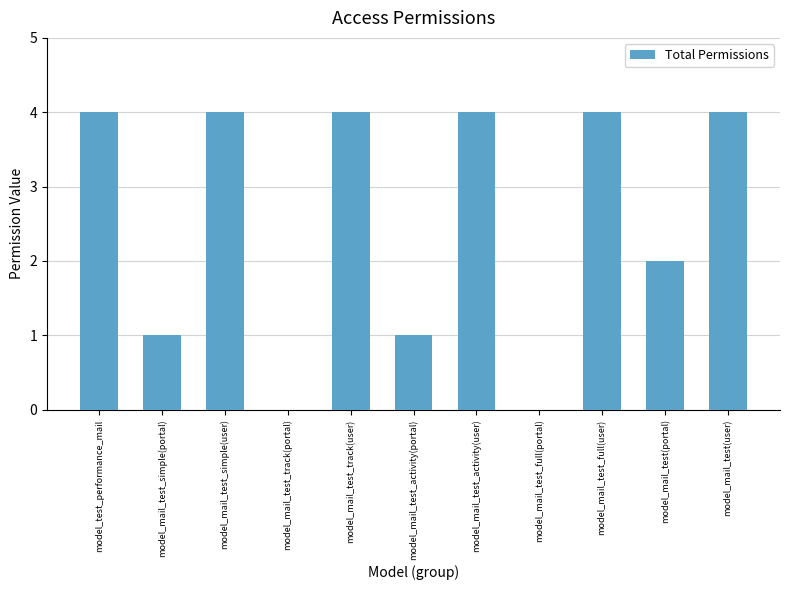

Reading left to right, what are all the values shown in this chart?

model_test_performance_mail=4	model_mail_test_simple(portal)=1	model_mail_test_simple(user)=4	model_mail_test_track(portal)=0	model_mail_test_track(user)=4	model_mail_test_activity(portal)=1	model_mail_test_activity(user)=4	model_mail_test_full(portal)=0	model_mail_test_full(user)=4	model_mail_test(portal)=2	model_mail_test(user)=4